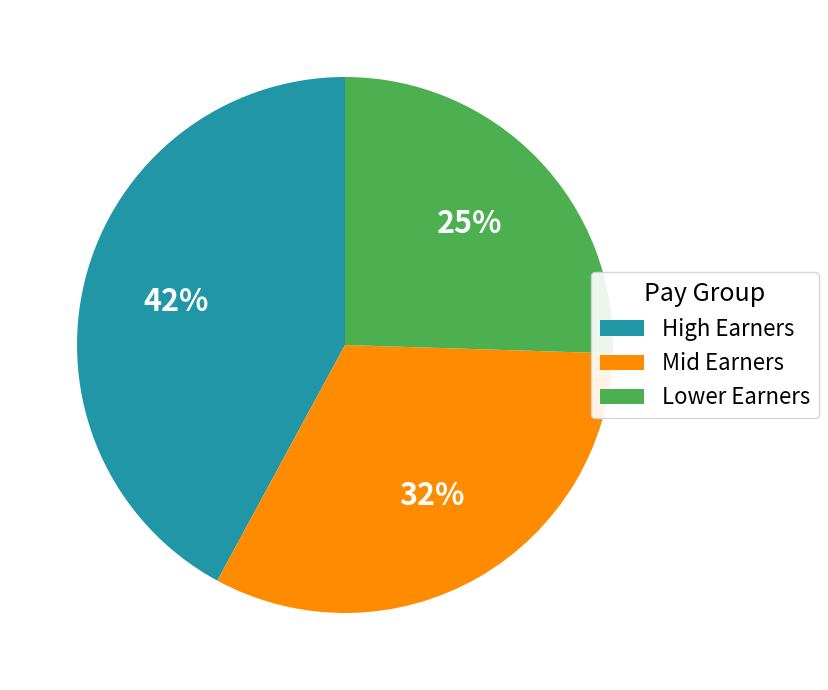

Is the sum of High Earners and Mid Earners greater than half?

Yes